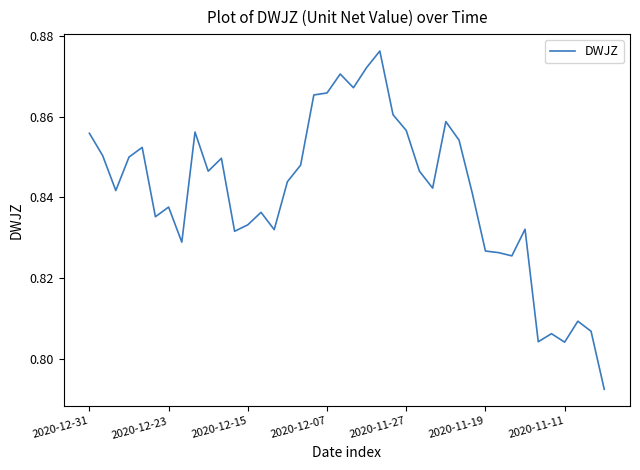

Does the chart have visible grid lines?

No